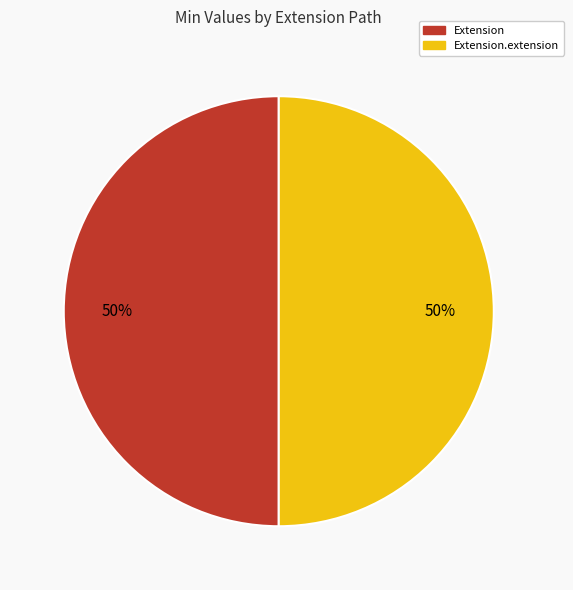

To the nearest percent, what is the average slice percentage?

50%